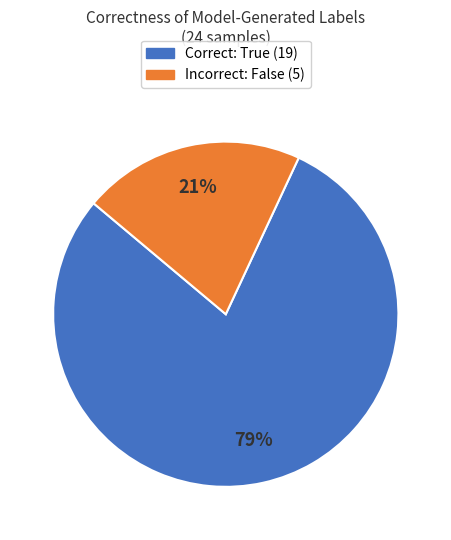

To the nearest percent, what is the average slice percentage?

50%